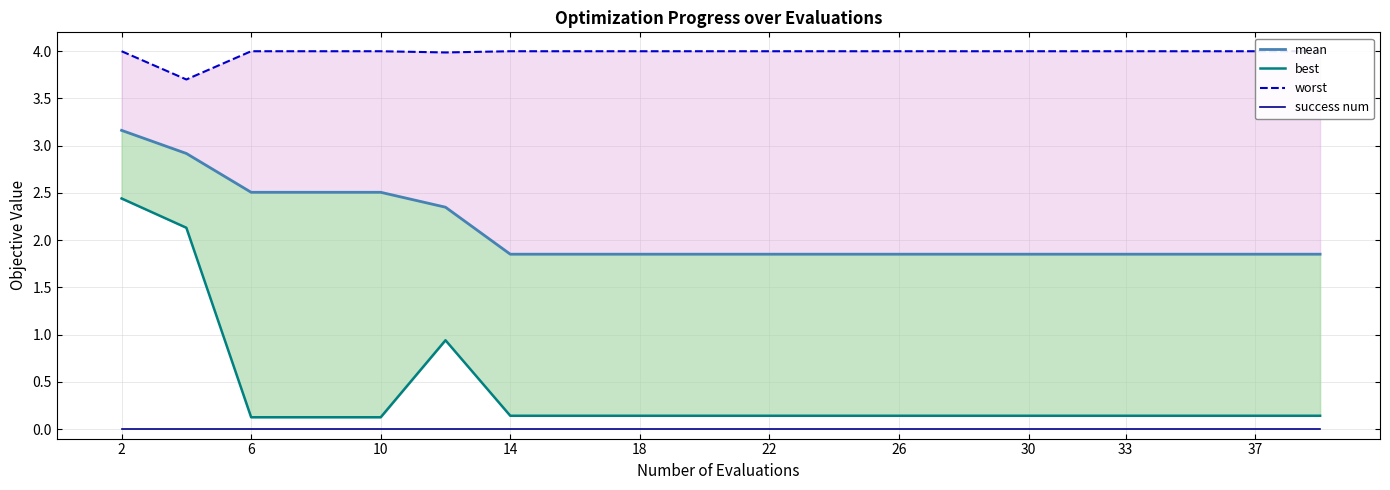

What is the maximum value shown in the chart?

4.0